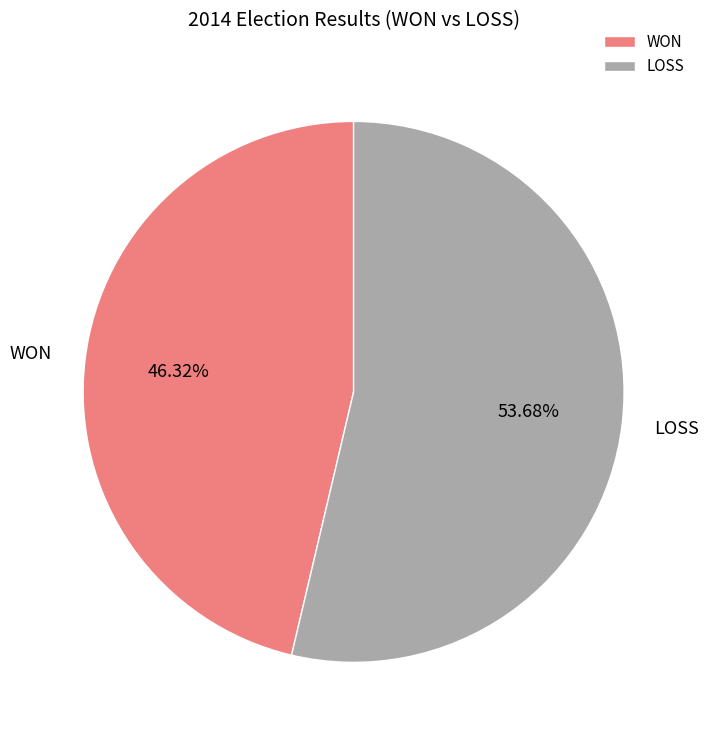

To the nearest percent, what is the difference between the LOSS and WON slice percentages?

7%